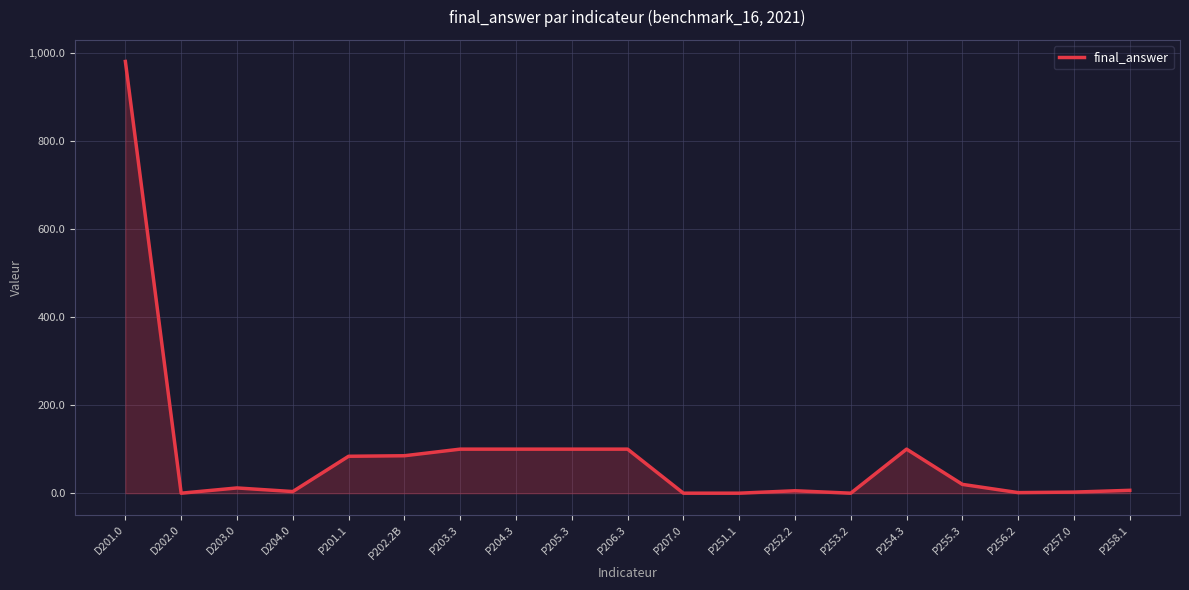

The value at P201.1 is 130.7. True or false?

False